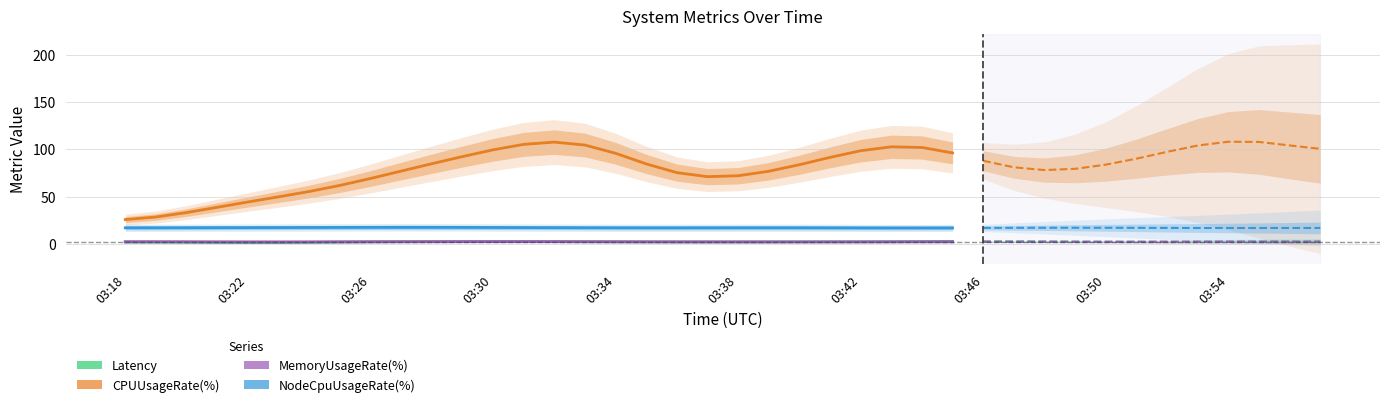

The NodeCpuUsageRate(%) series shows 8.7 at 03:26. True or false?

False